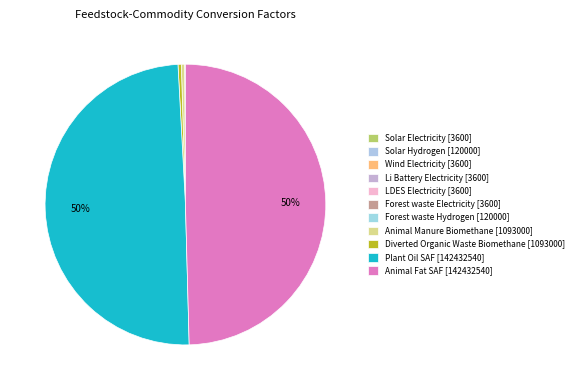

Does Forest waste Hydrogen account for over 50% of the chart?

No